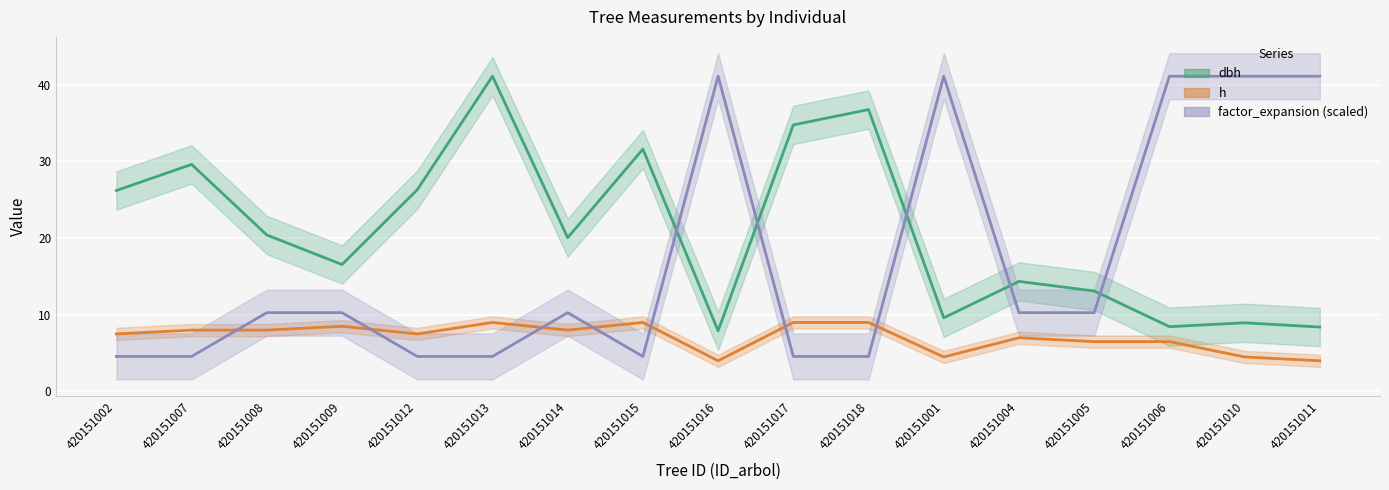

The factor_expansion (scaled) series shows 41.1 at 420151010. True or false?

True